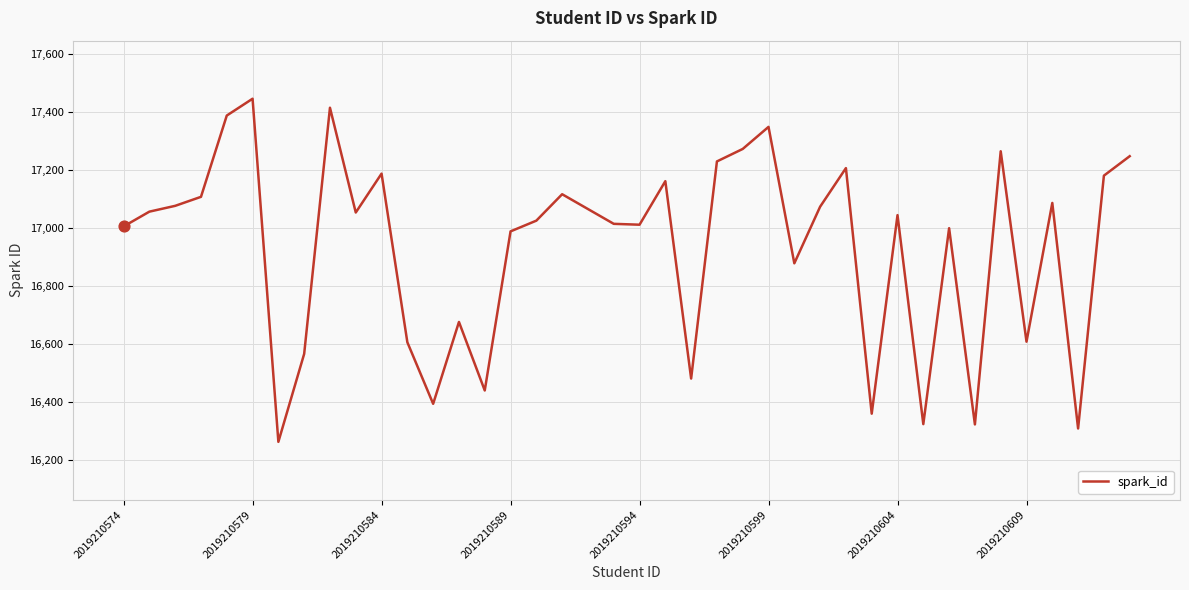

What is the greatest value displayed?

17445